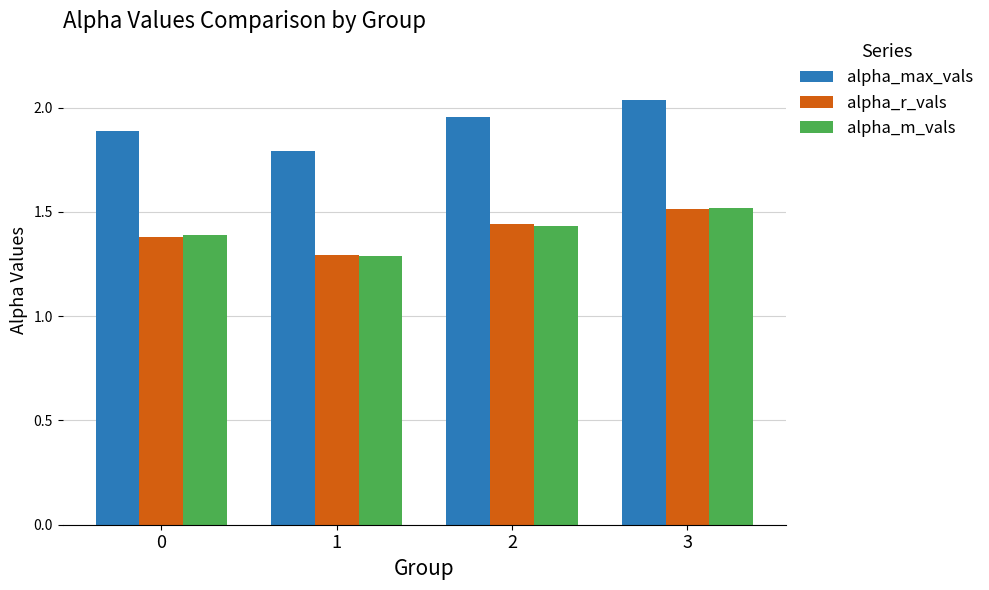

Where is alpha_max_vals nearest to the value 1?

1